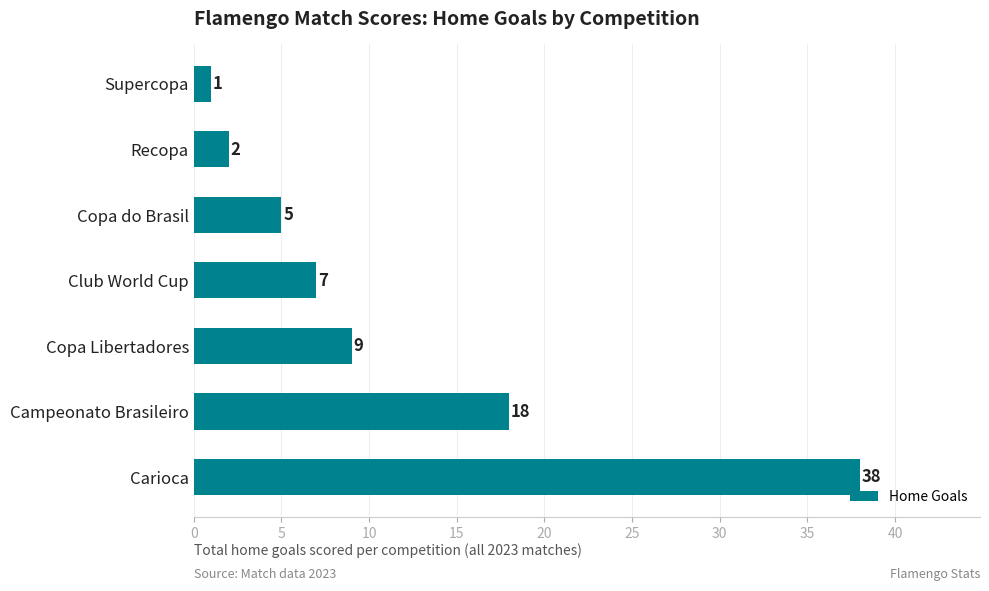

What is the ratio of the value at Copa Libertadores to the value at Copa do Brasil?

1.8